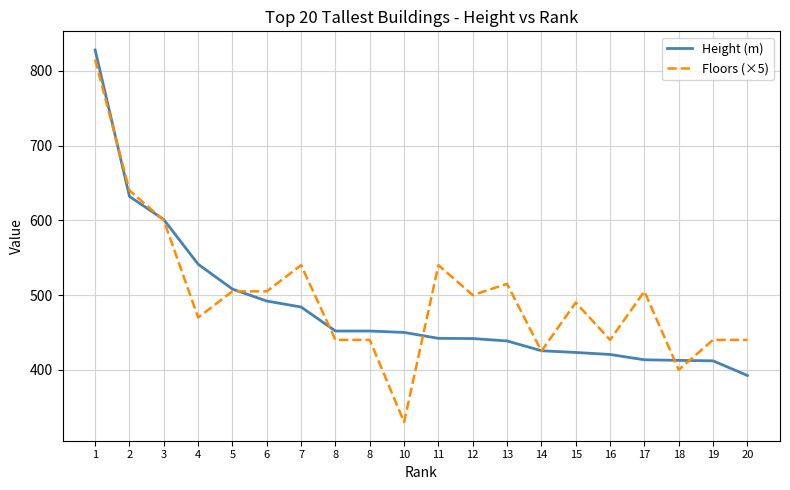

Is this an area chart (filled region under the line)?

No